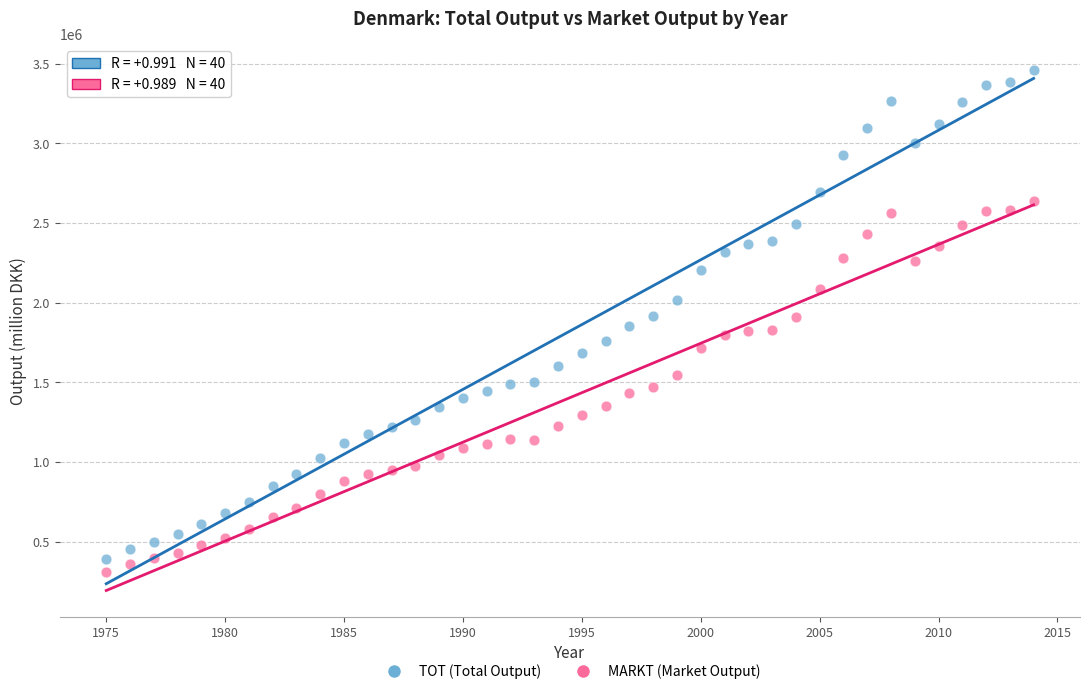

Which series reaches the maximum Y coordinate?

TOT (Total Output)